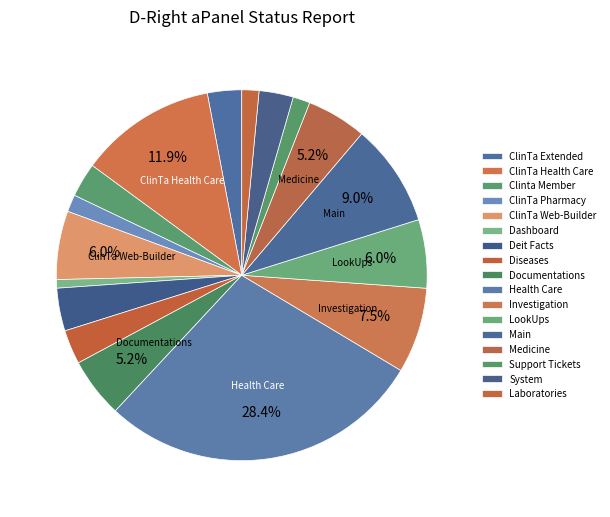

True or false: ClinTa Pharmacy accounts for 1% of the total.

True